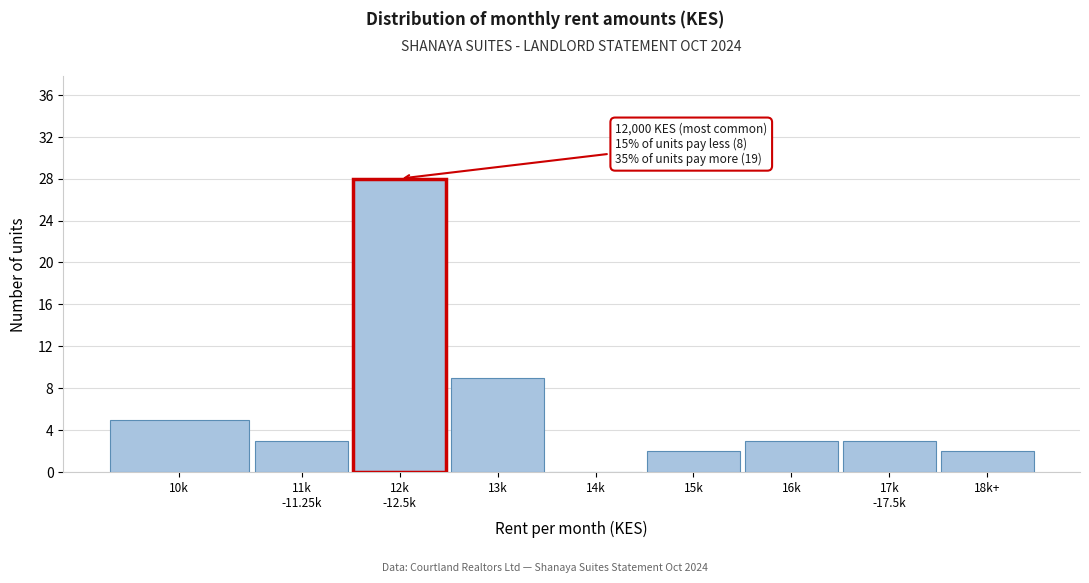

Where is the data nearest to the value 14?

13k